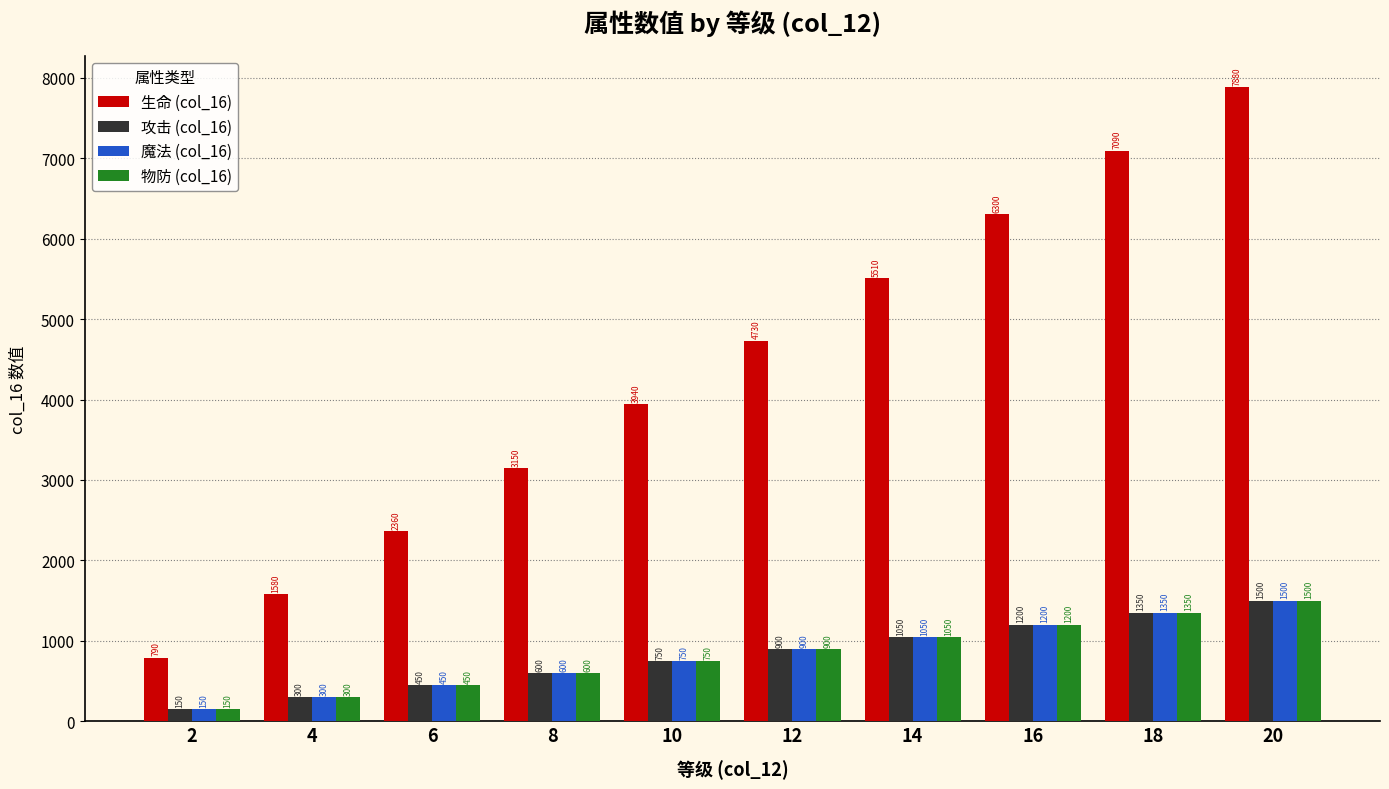

What value does the 生命 (col_16) series have at 20?

7880